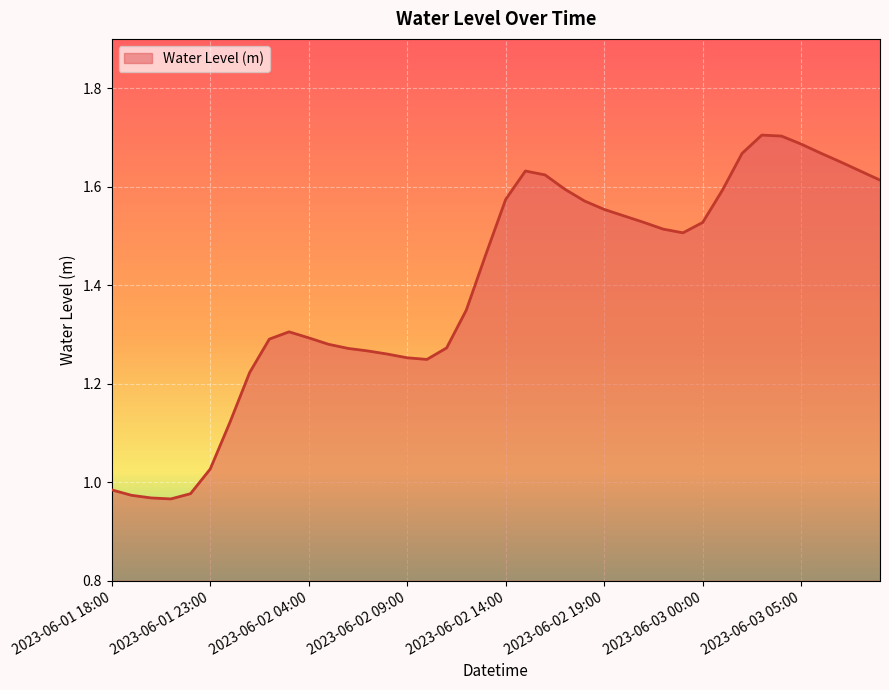

Does the chart display data point markers on the line(s)?

No